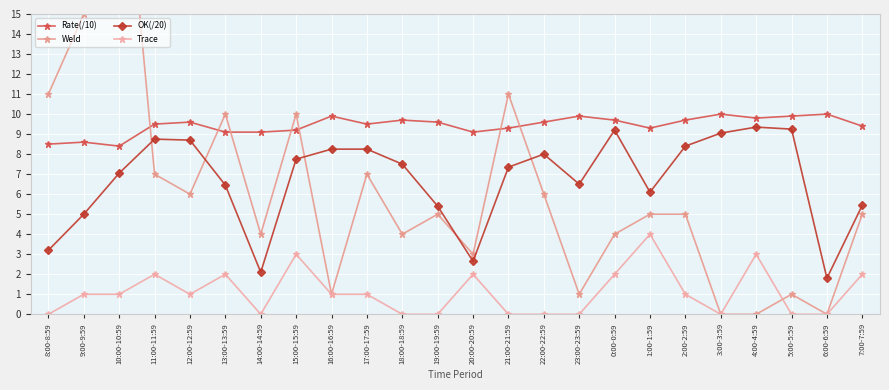

What position from the right is 3:00-3:59?

5